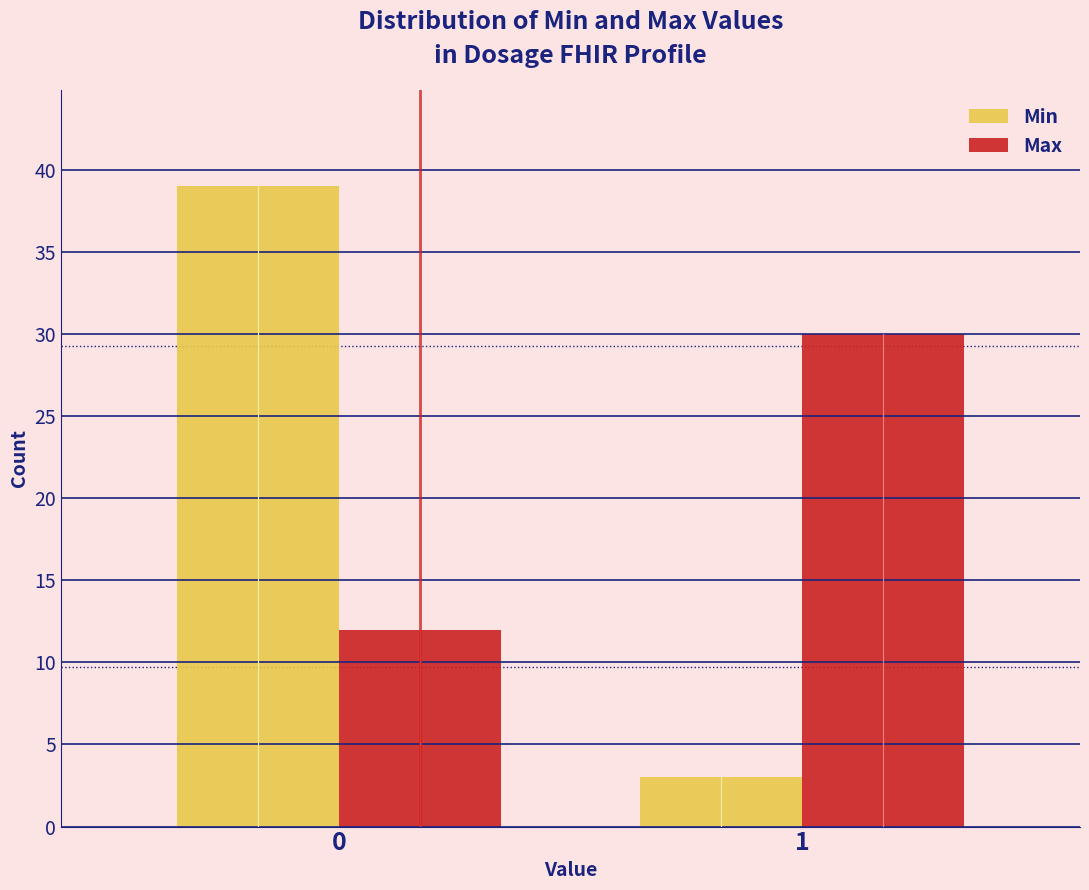

Reading left to right, list all the values displayed in this chart.

Min: 39	3
Max: 12	30